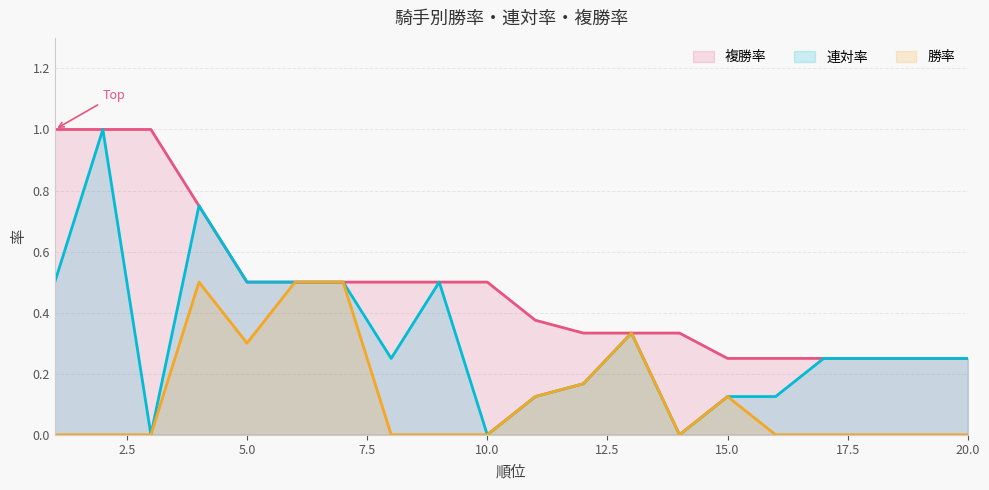

What is the sum of all 複勝率 values?

9.6